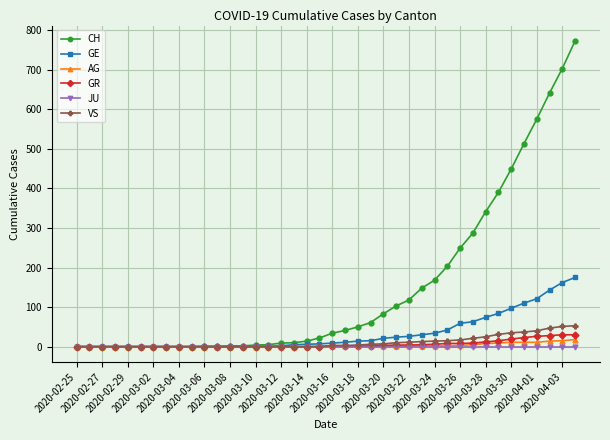

Which series has the largest total across all categories?

CH